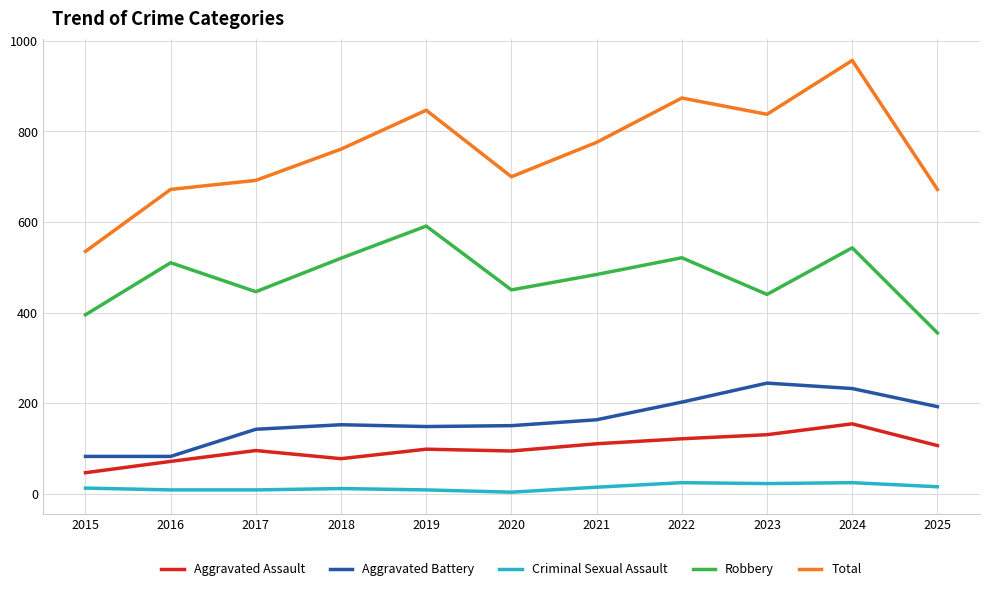

True or false: Aggravated Assault and Aggravated Battery cross at least once.

False